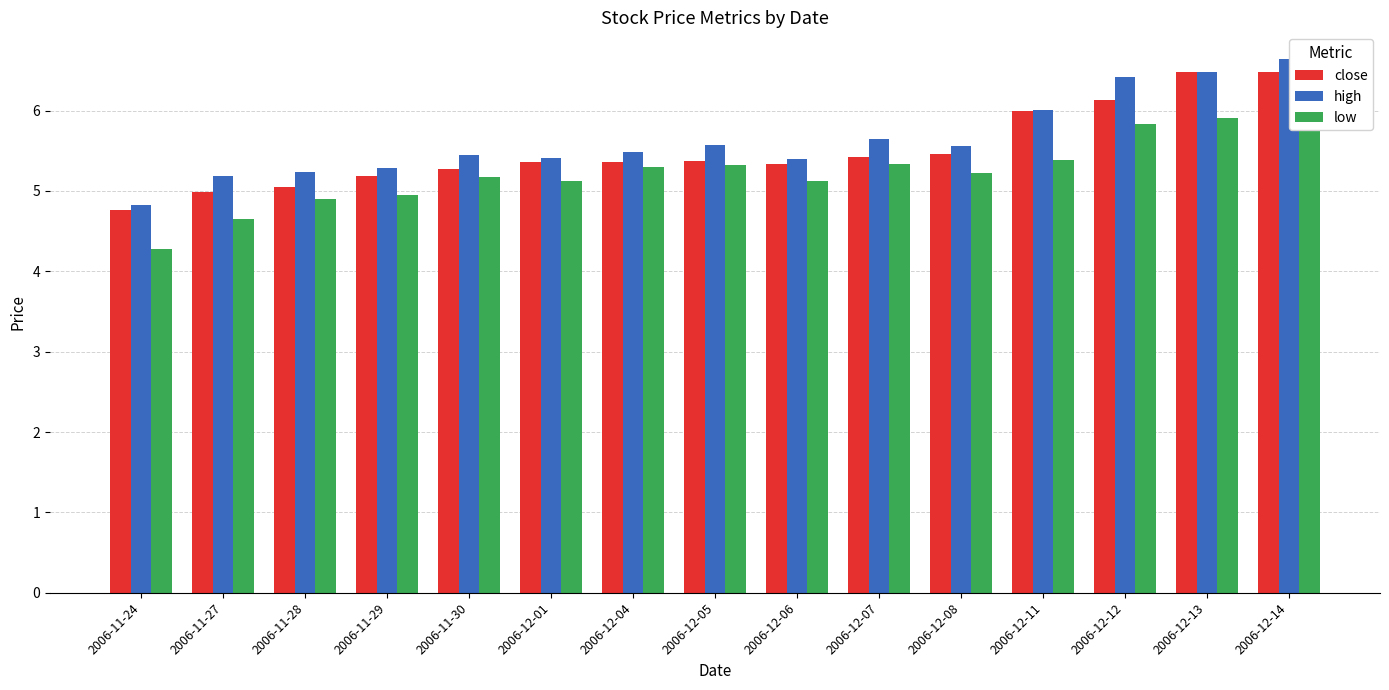

List the series in order of their peak value, highest first.

high, close, low